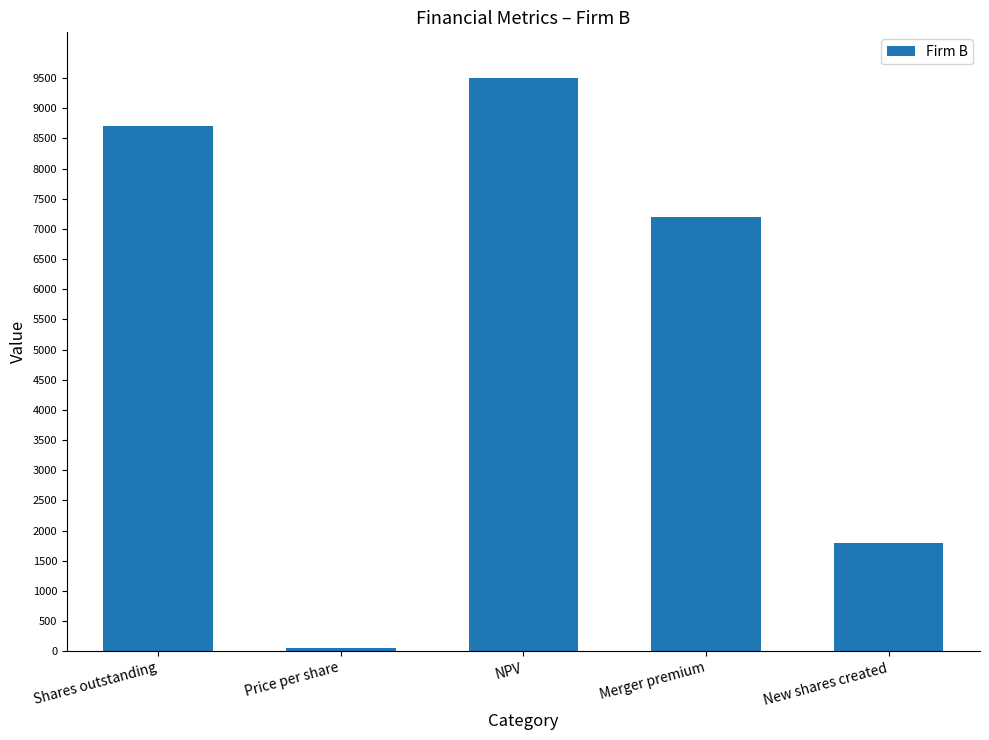

True or false: the data shows 10773 at Merger premium.

False